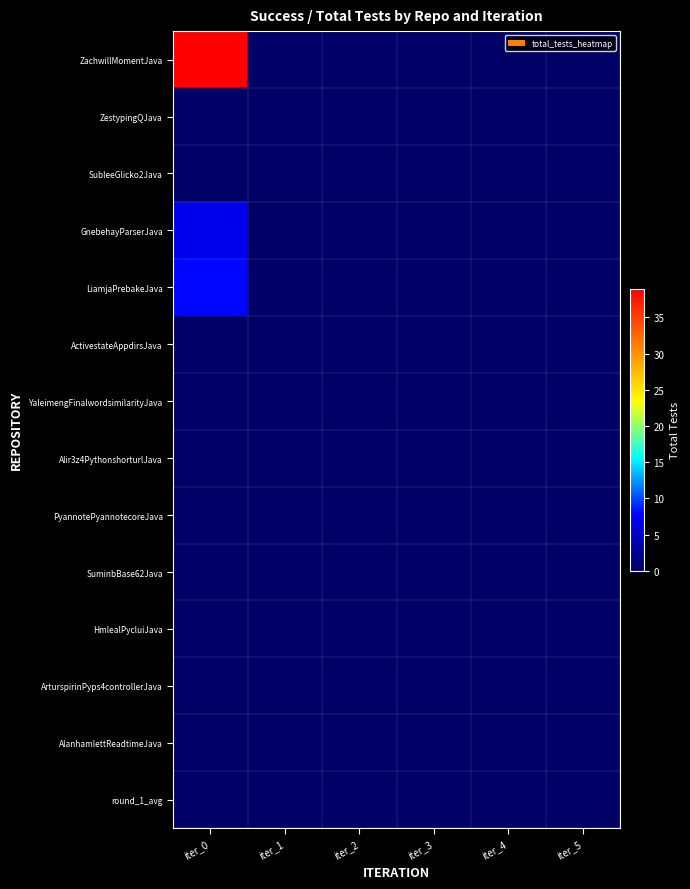

How many data points does each series have?

6